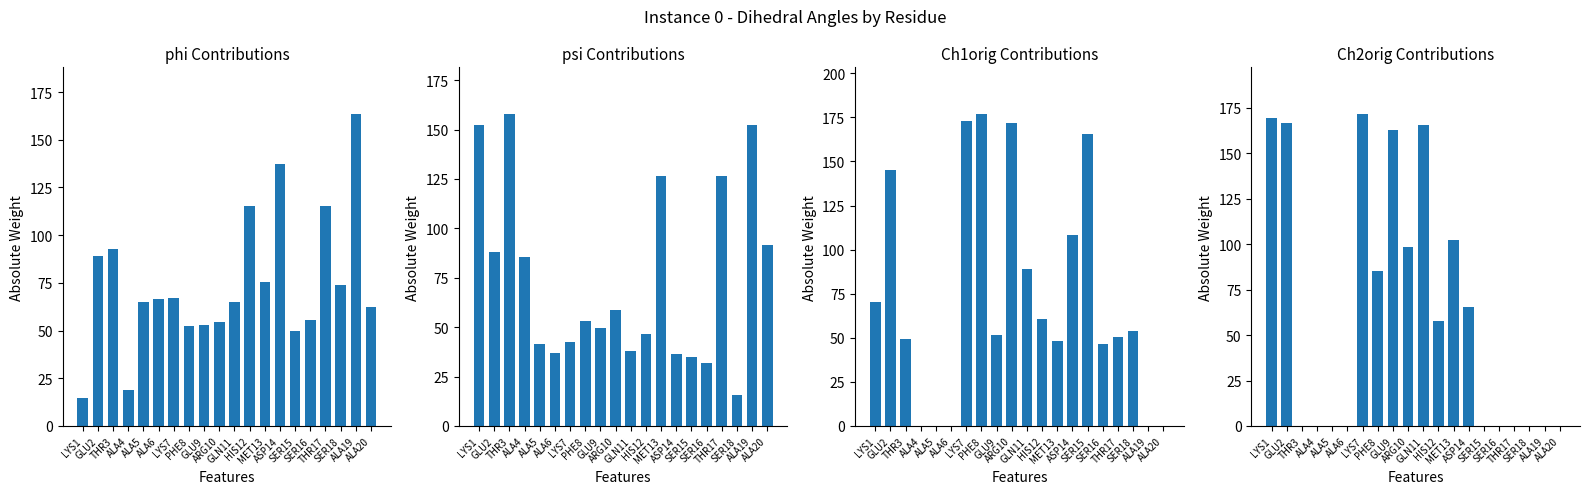

List the series in order of their peak value, highest first.

Ch1orig, Ch2orig, phi, psi